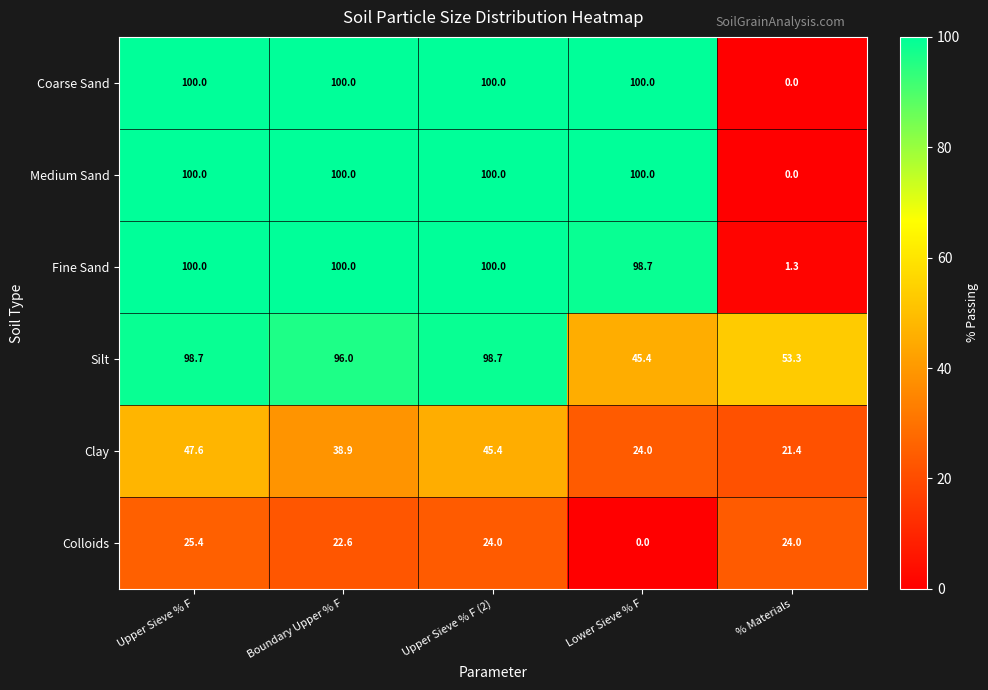

At which label does Colloids reach its peak?

Upper Sieve % F